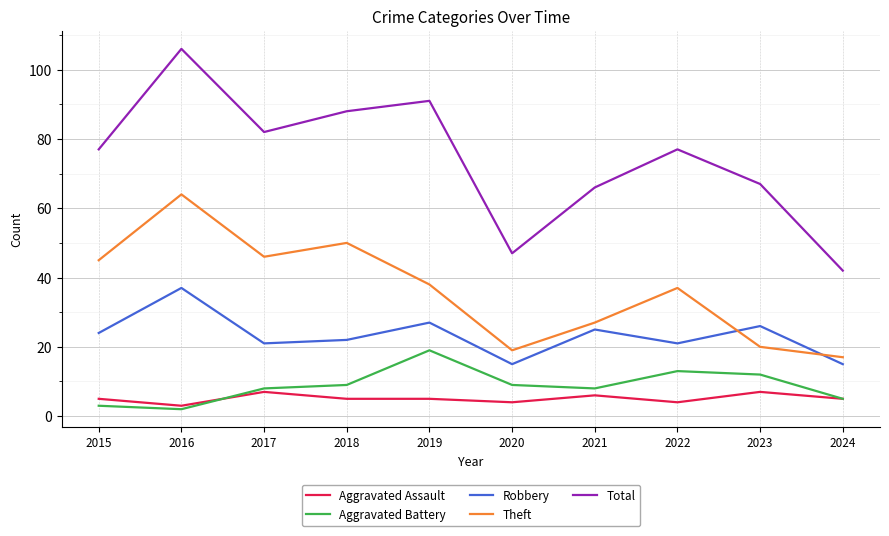

Reading right to left, what are all the values shown in this chart?

Aggravated Assault: 2024=5	2023=7	2022=4	2021=6	2020=4	2019=5	2018=5	2017=7	2016=3	2015=5
Aggravated Battery: 2024=5	2023=12	2022=13	2021=8	2020=9	2019=19	2018=9	2017=8	2016=2	2015=3
Robbery: 2024=15	2023=26	2022=21	2021=25	2020=15	2019=27	2018=22	2017=21	2016=37	2015=24
Theft: 2024=17	2023=20	2022=37	2021=27	2020=19	2019=38	2018=50	2017=46	2016=64	2015=45
Total: 2024=42	2023=67	2022=77	2021=66	2020=47	2019=91	2018=88	2017=82	2016=106	2015=77